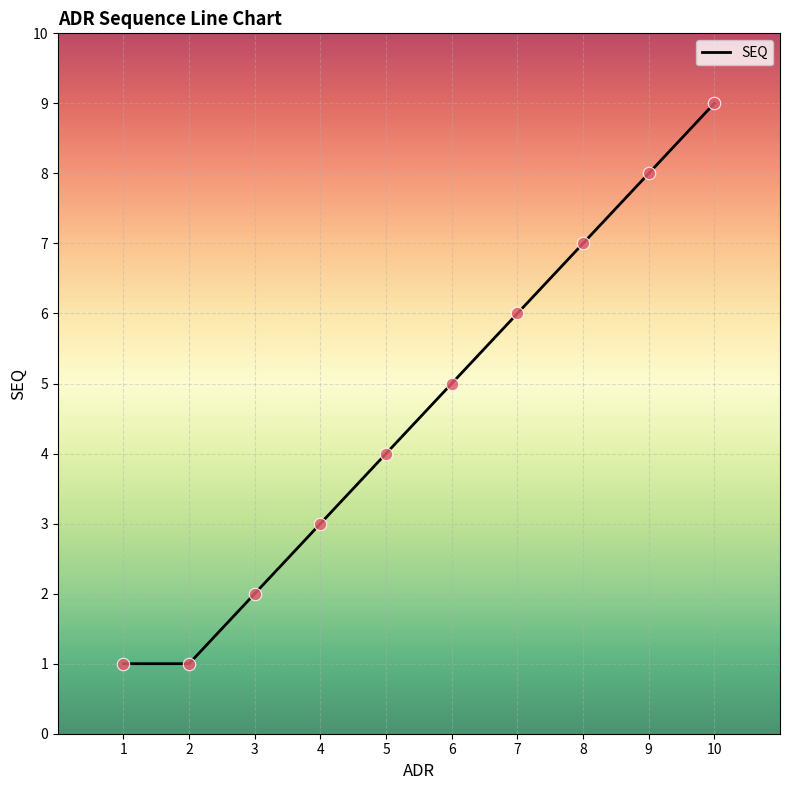

What is the change in value from 6 to 10?

+4